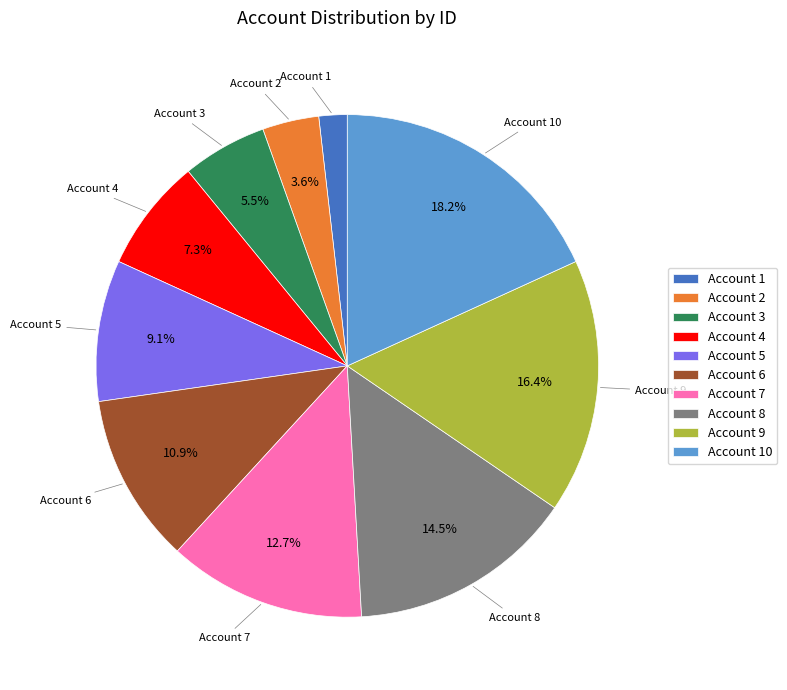

What percentage is the Account 2 slice, to the nearest percent?

4%